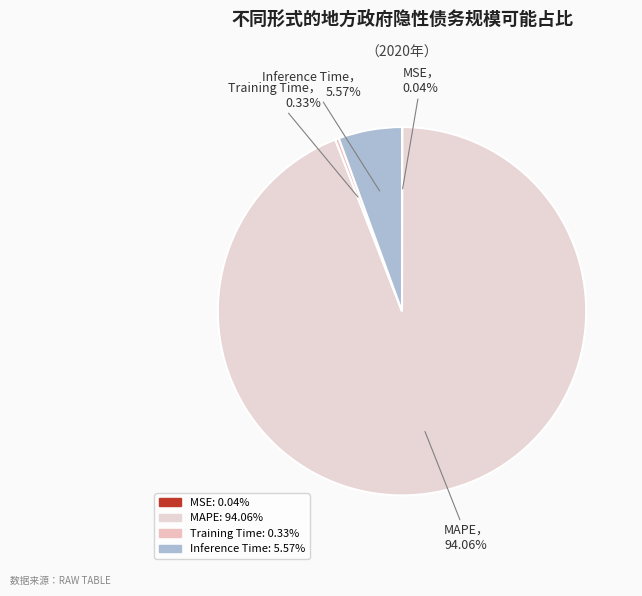

What percentage do Inference Time and MSE together represent?

5.6%